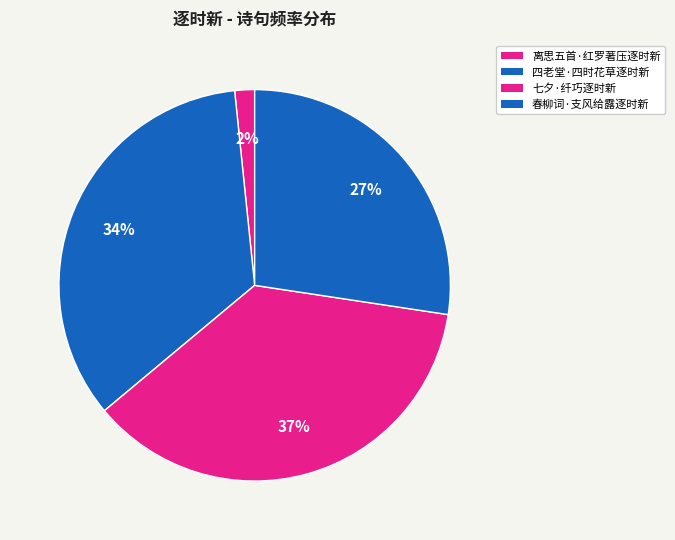

To the nearest percent, what is the difference between the largest and smallest slice percentages?

35%